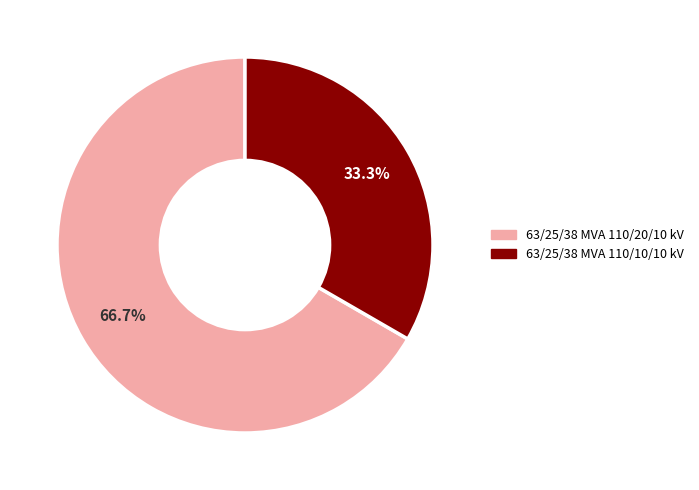

To the nearest percent, what is the combined percentage of 63/25/38 MVA 110/10/10 kV and 63/25/38 MVA 110/20/10 kV?

100%